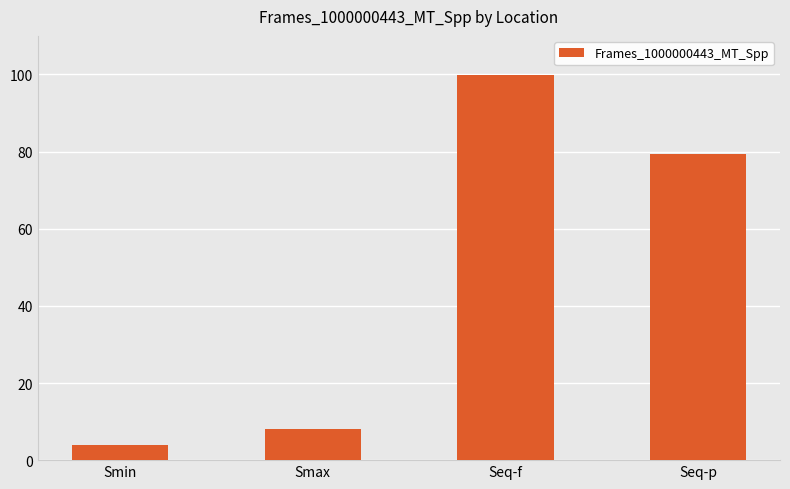

What is the sum of all values?

191.2